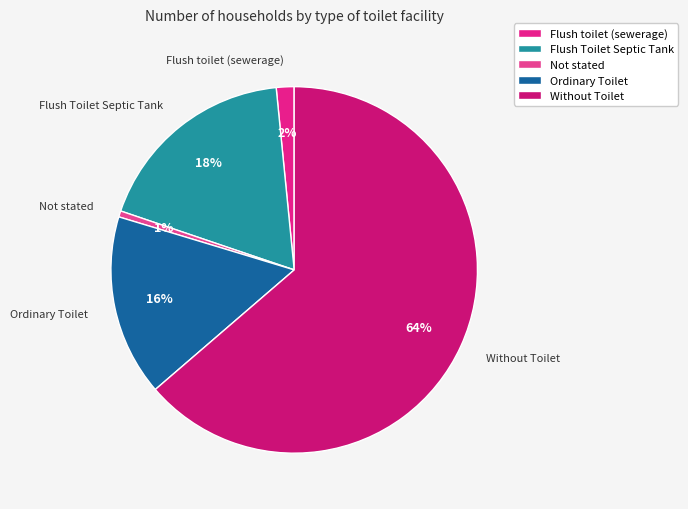

Which slice represents more than half of the pie?

Without Toilet